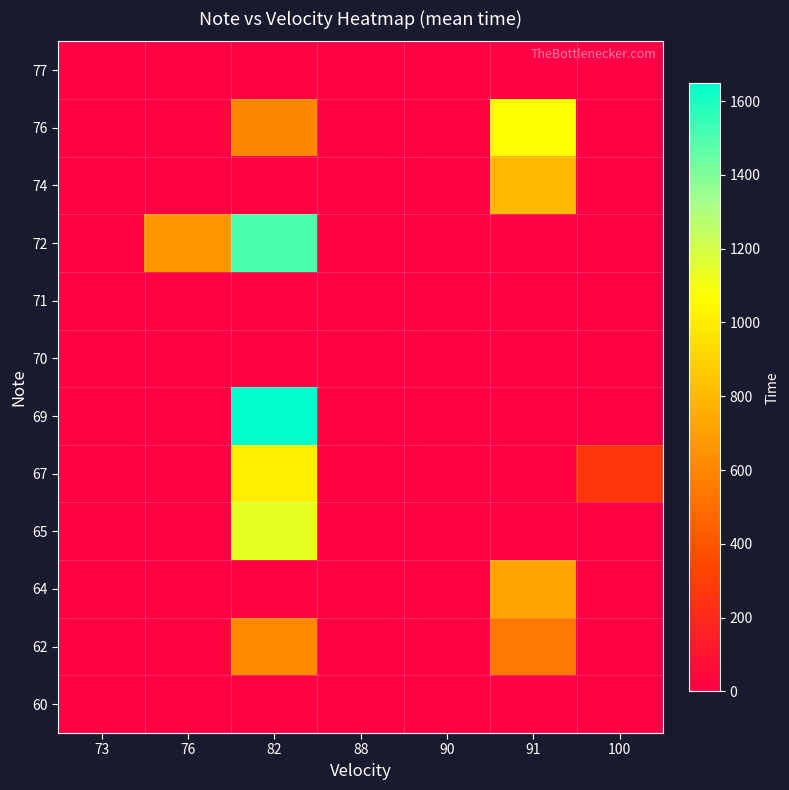

Which has a higher value, 73 or 82?

73